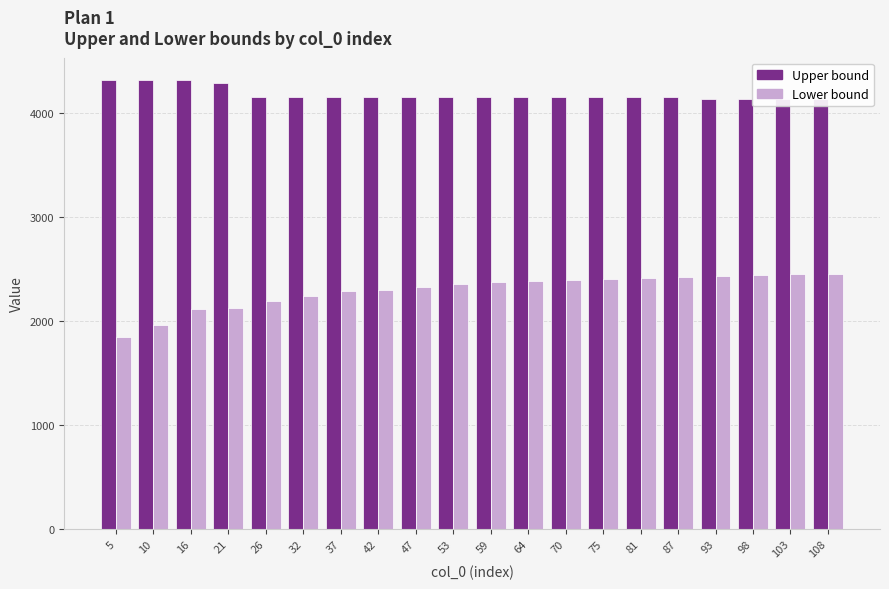

True or false: Lower bound has a value of 2405.2 at 75.

True